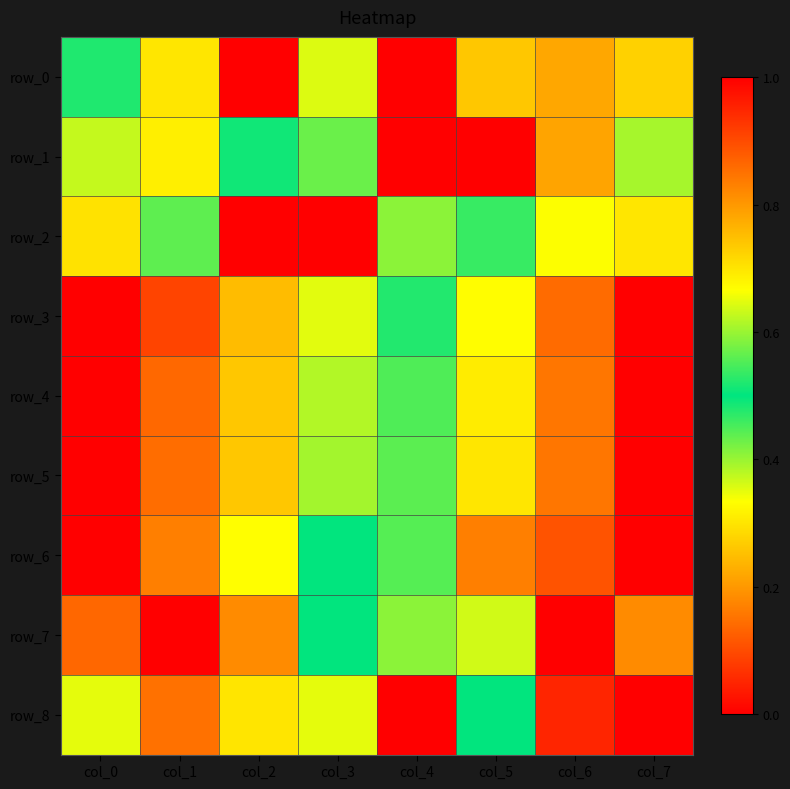

Which series changed the most between col_3 and col_5?

row_1